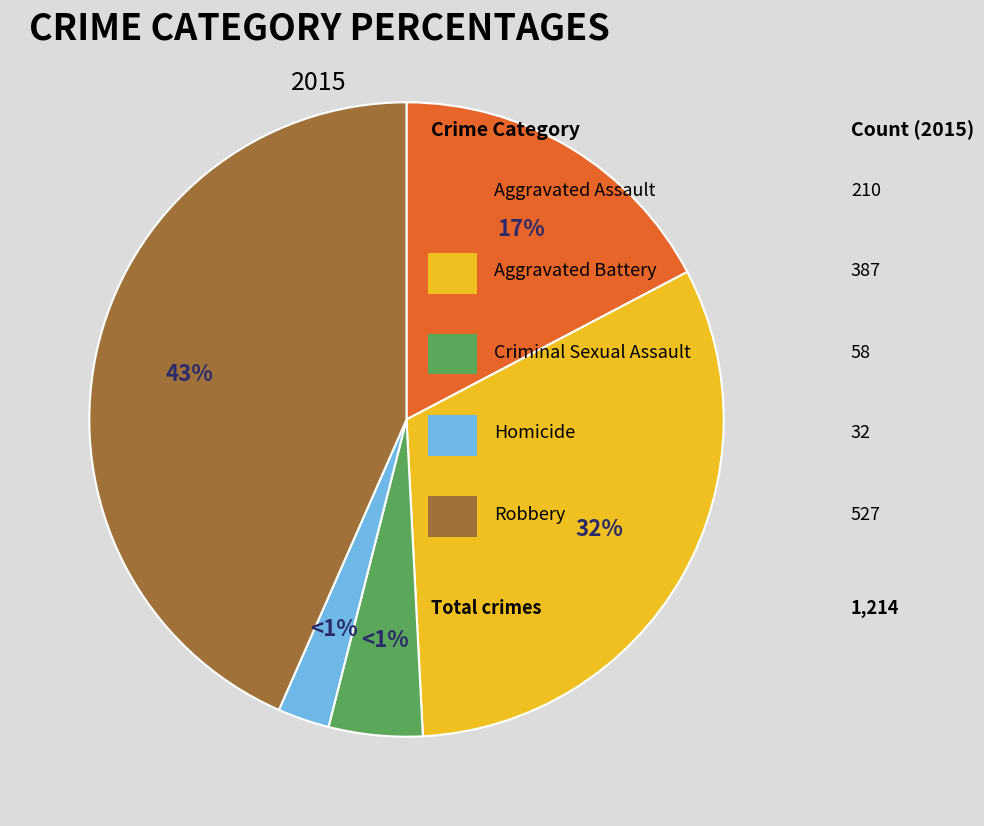

Is the sum of Robbery and Criminal Sexual Assault greater than half?

No